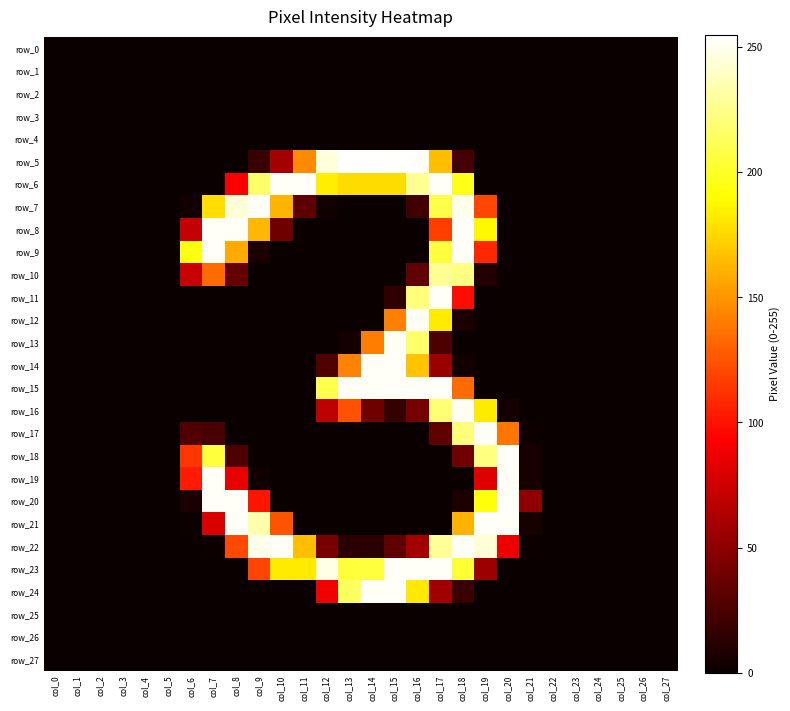

Which series has the largest range (max minus min)?

row_5